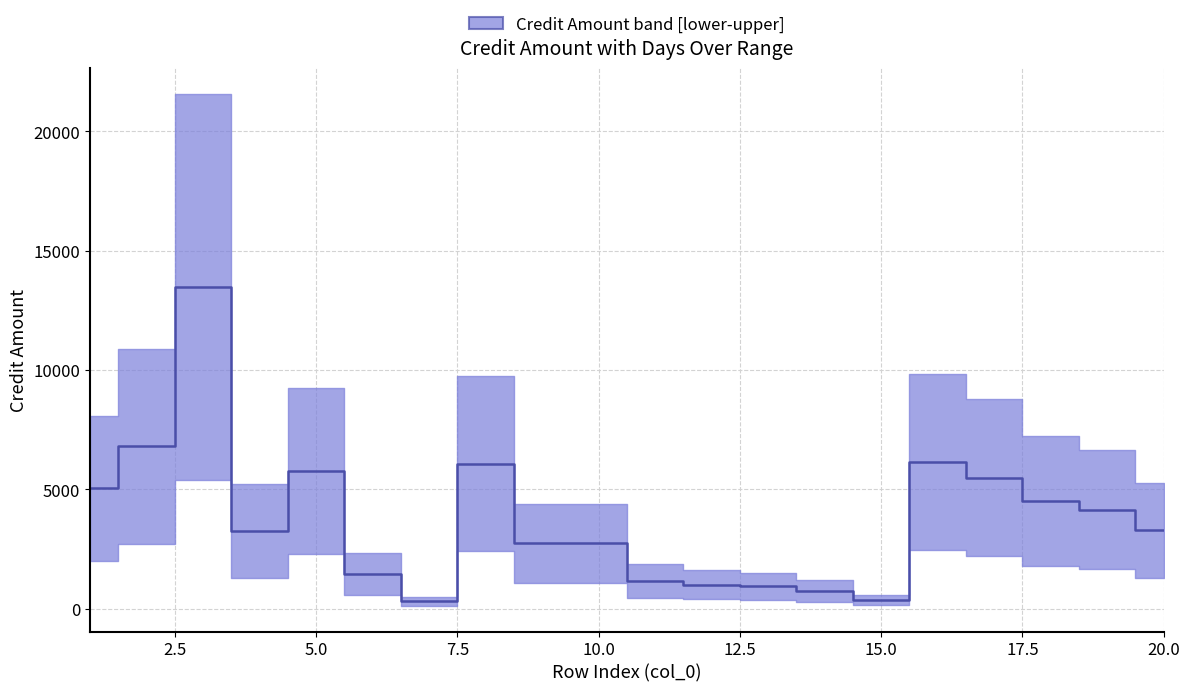

Does the chart have visible grid lines?

Yes